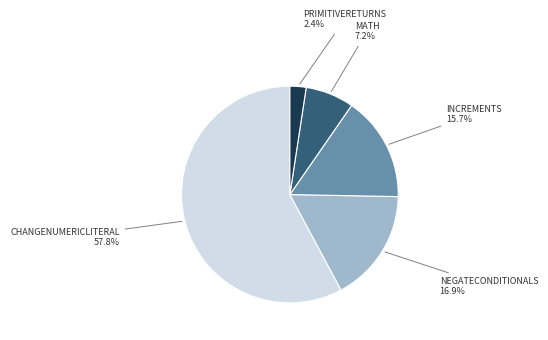

Is there any slice that represents more than half of the pie?

Yes